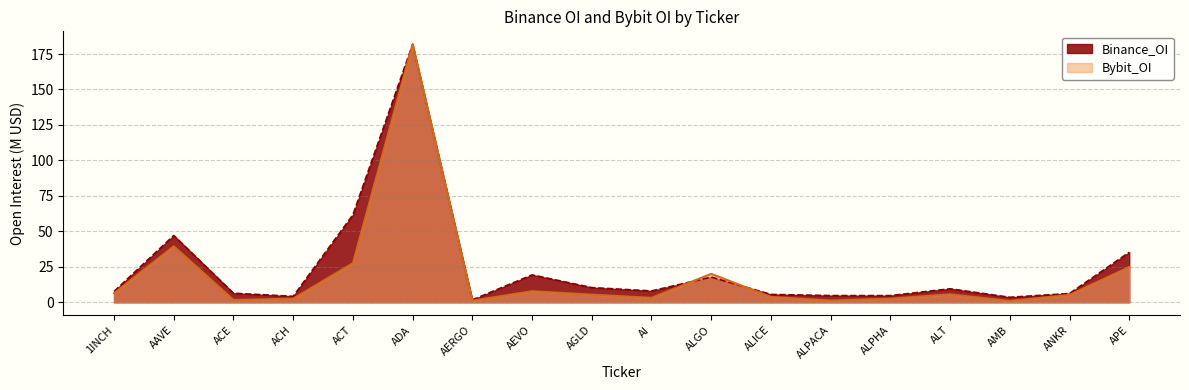

Reading right to left, extract all data points from this chart.

Binance_OI: 35.3	6.2	3.5	9.5	4.7	4.7	5.5	17.8	8.0	10.4	19.3	1.7	181.8	61.6	4.2	6.4	47.1	7.6
Bybit_OI: 24.8	5.2	0.9	5.6	2.6	1.3	3.8	20.0	3.1	5.4	7.8	1.1	181.9	27.6	2.5	1.6	39.5	6.4